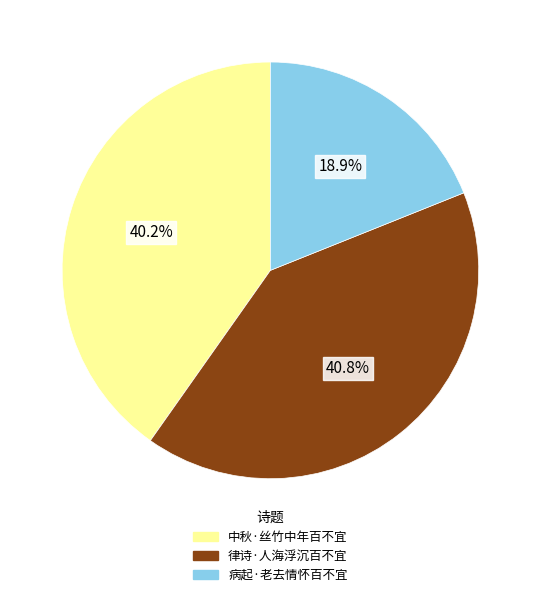

What percentage is the 病起·老去情怀百不宜 slice, to the nearest percent?

19%